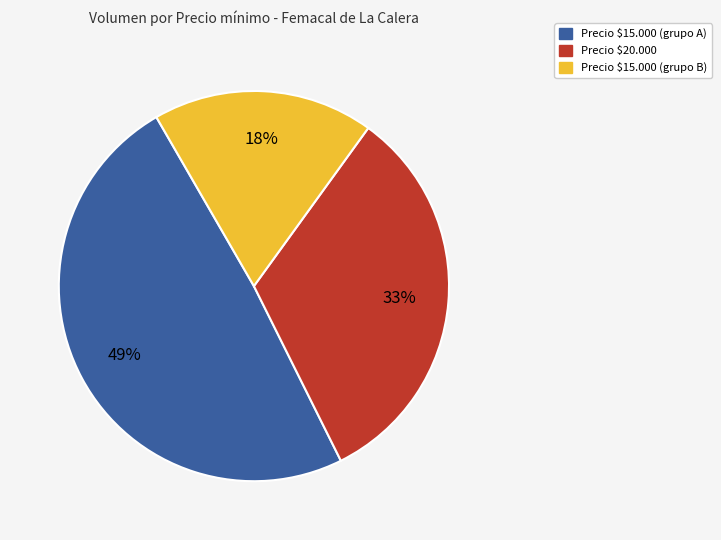

Is there a majority slice in this chart?

No